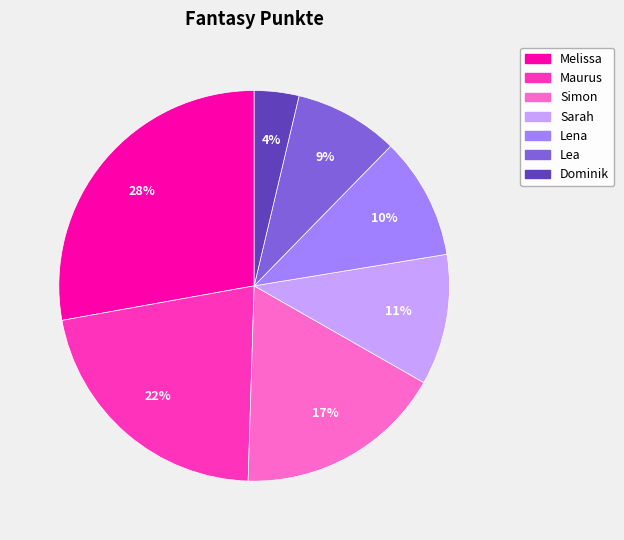

What percentage is the Melissa slice, to the nearest percent?

28%